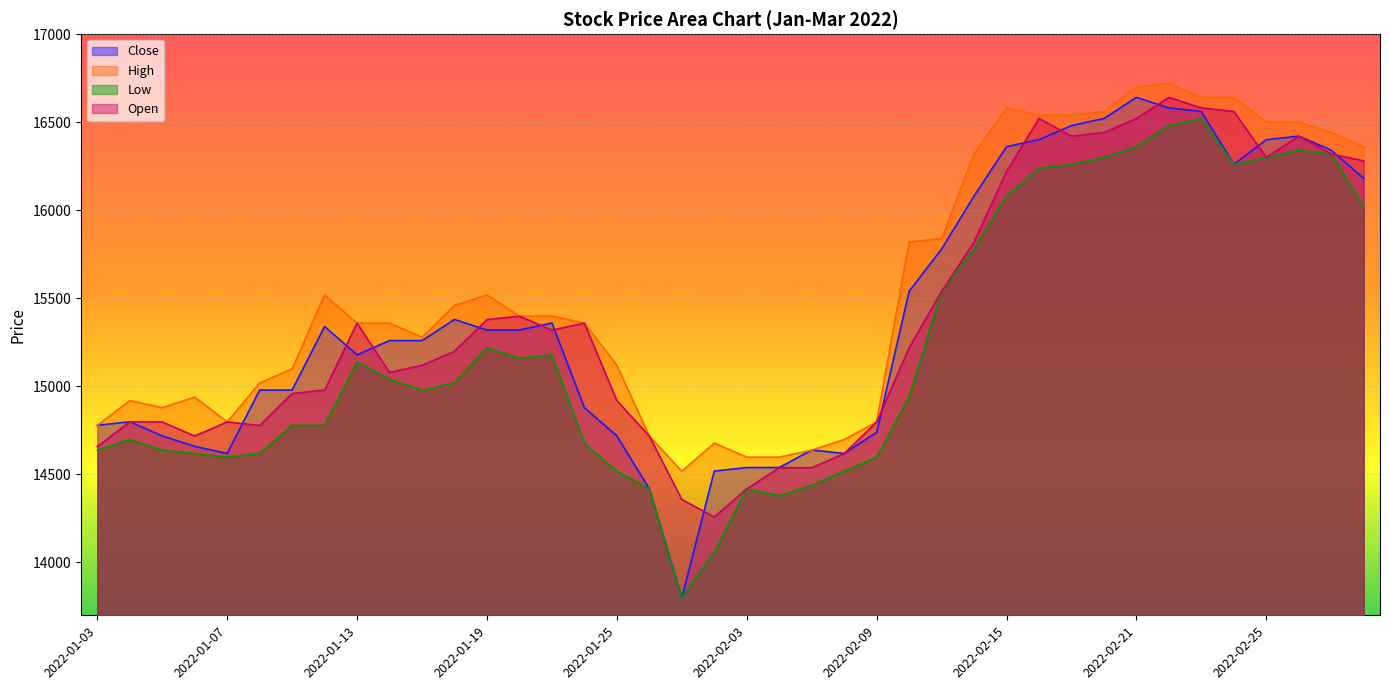

Which series has the largest total across all categories?

High